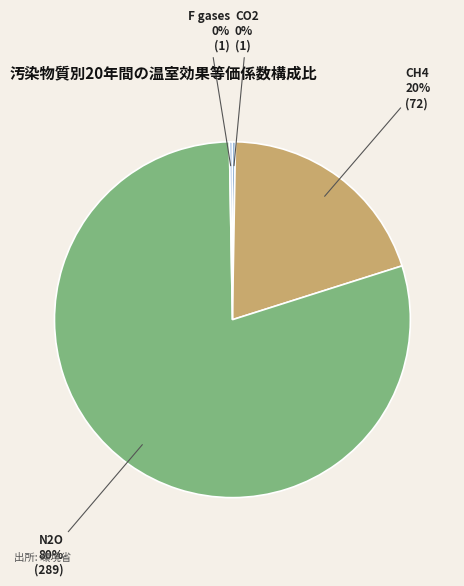

What is the largest slice in the pie chart?

N2O